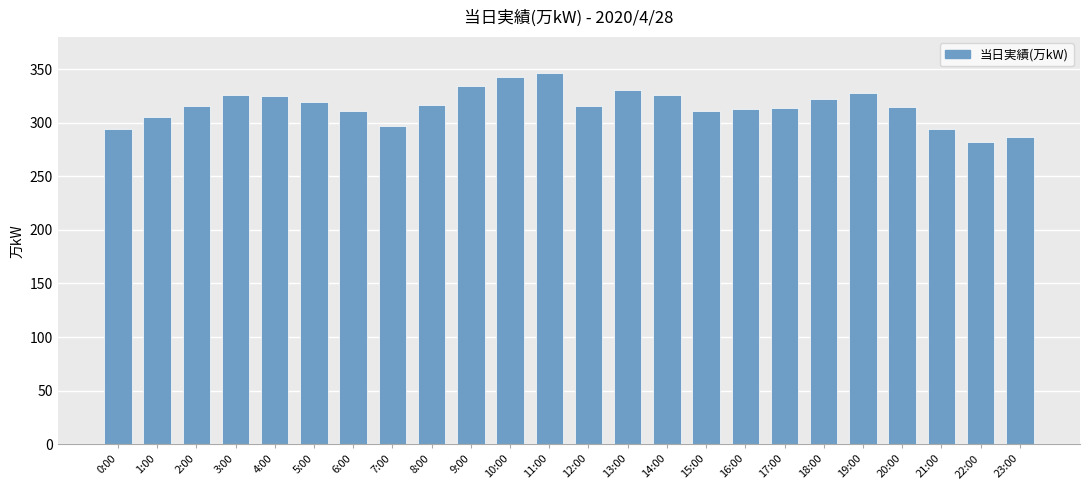

What is the value of the 11th bar from the left?

343